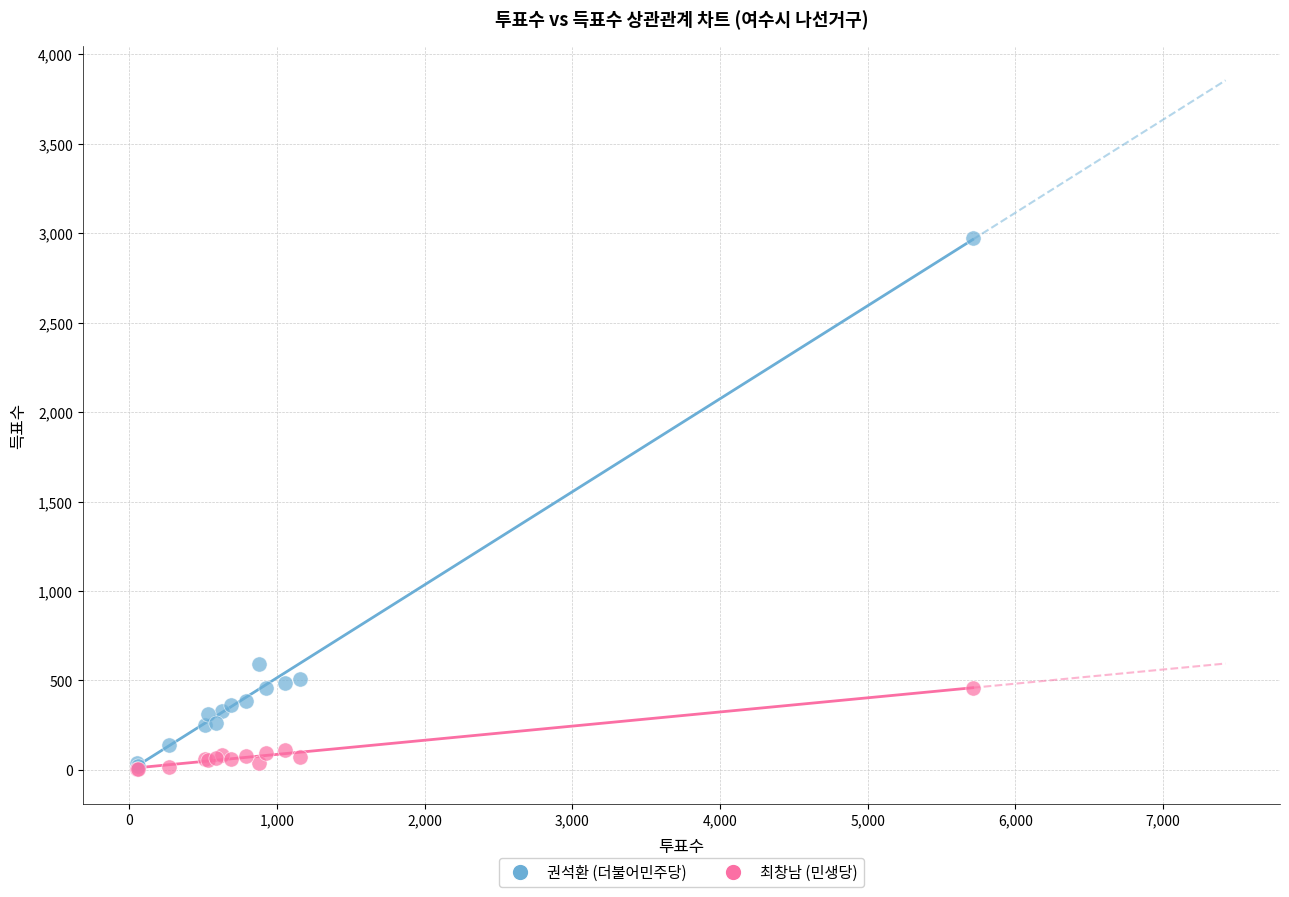

Which series contains the highest Y value?

권석환 (더불어민주당)